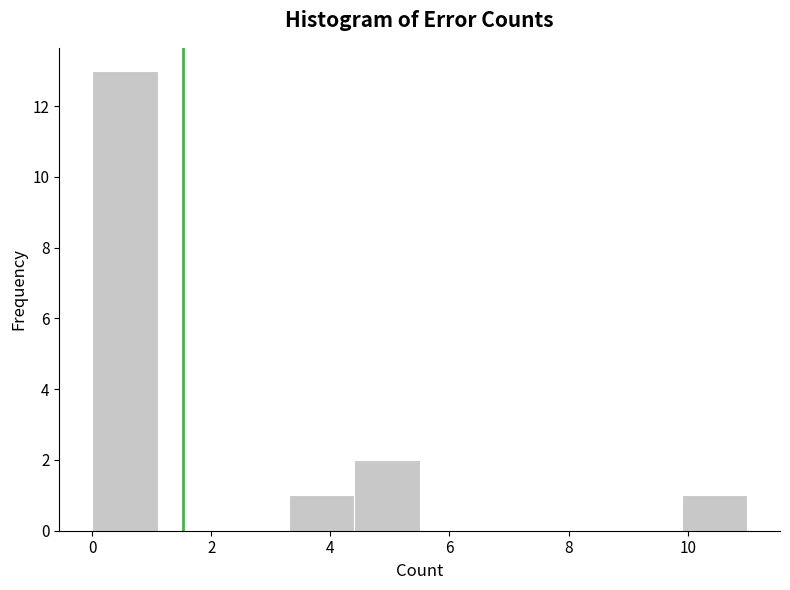

Reading left to right, list every bar in this chart as the range it spans on the x-axis followed by its height. Neither the bar edges nor the heights are printed on the chart, so give them approximately, as read against the axes.

0.0 to 1.1: 13
1.1 to 2.2: 0
2.2 to 3.3: 0
3.3 to 4.4: 1
4.4 to 5.5: 2
5.5 to 6.6: 0
6.6 to 7.7: 0
7.7 to 8.8: 0
8.8 to 9.9: 0
9.9 to 11.0: 1